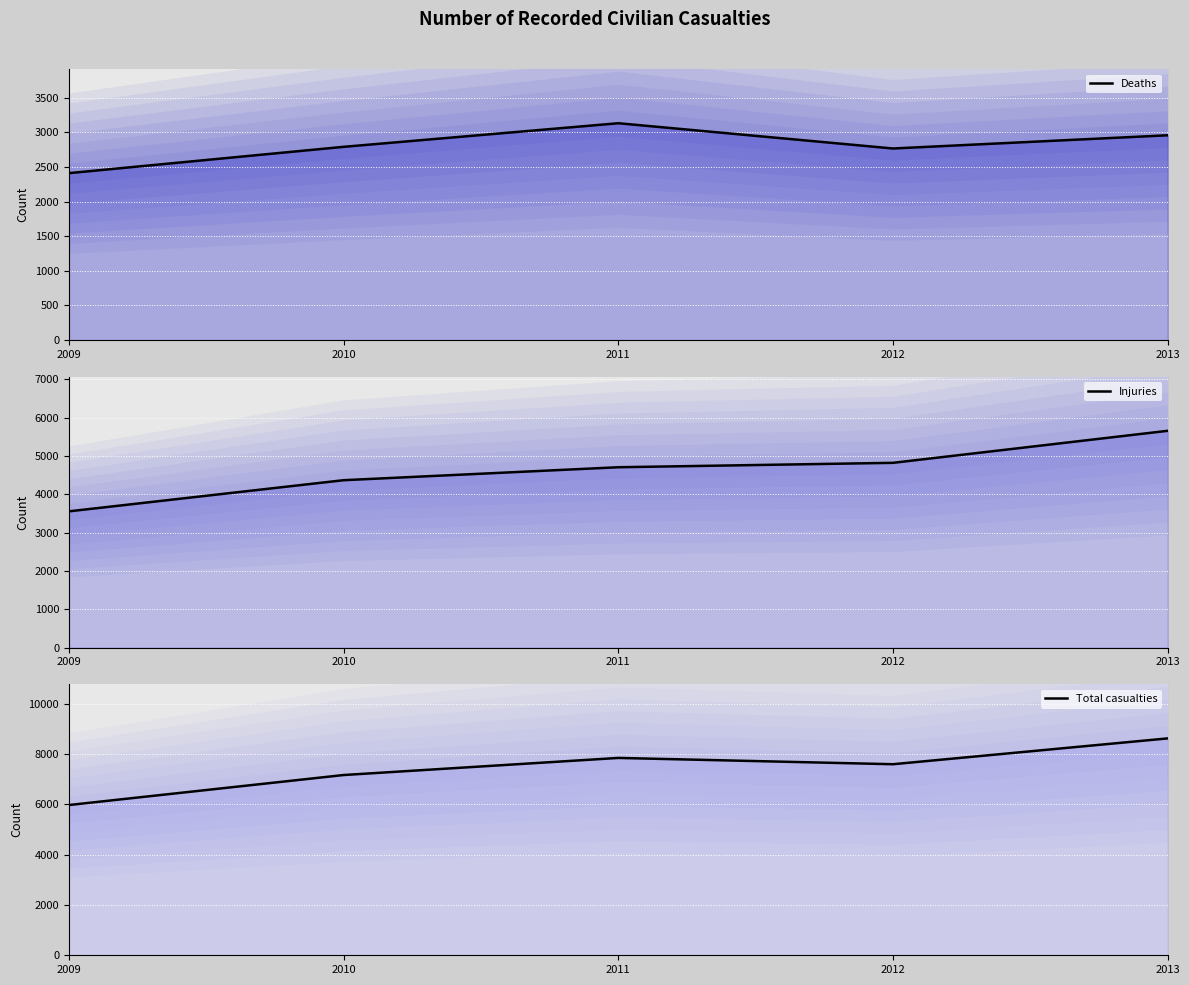

List the series in order of their overall mean, lowest first.

Deaths line, Injuries line, Total casualties line